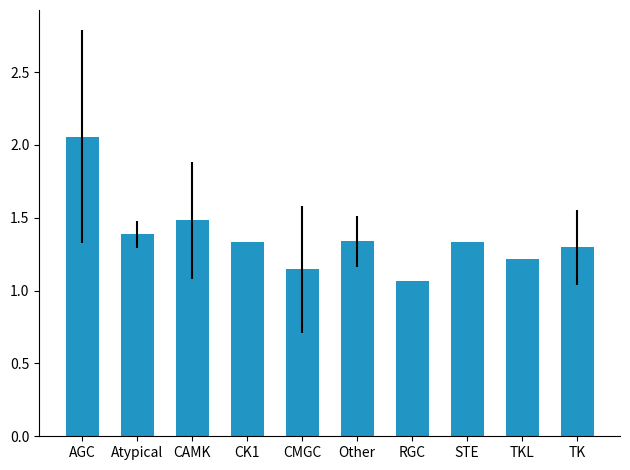

The value at Atypical is 1.4. True or false?

True